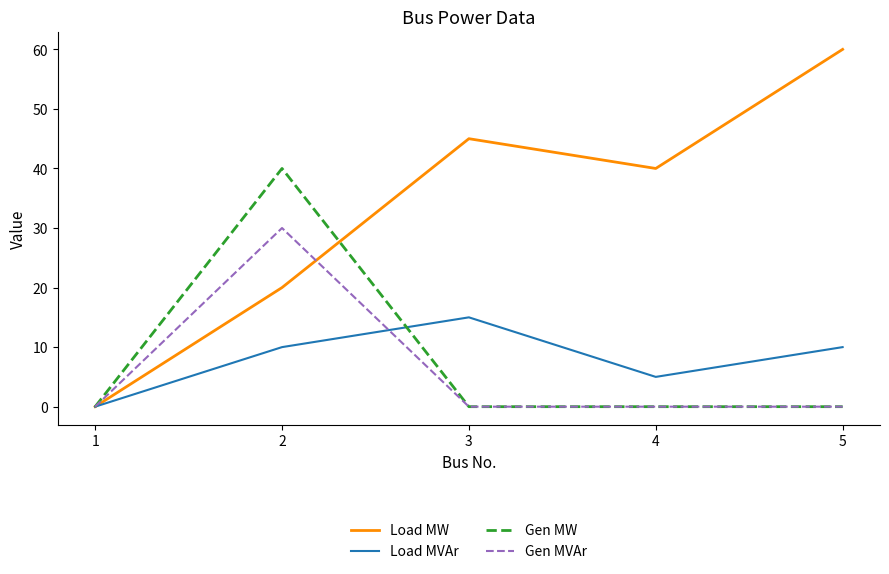

What is the maximum value for Gen MW?

40